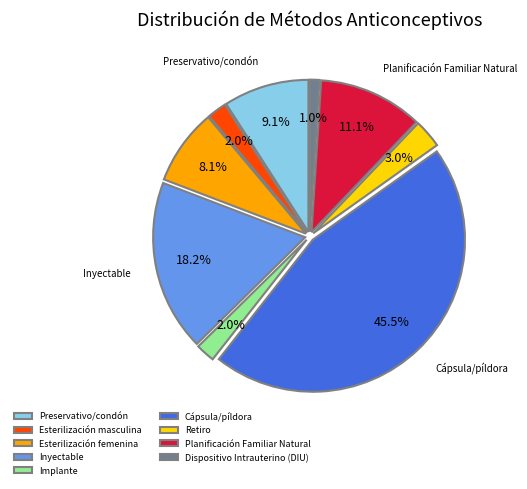

Is the sum of Preservativo/condón and Cápsula/píldora greater than half?

Yes